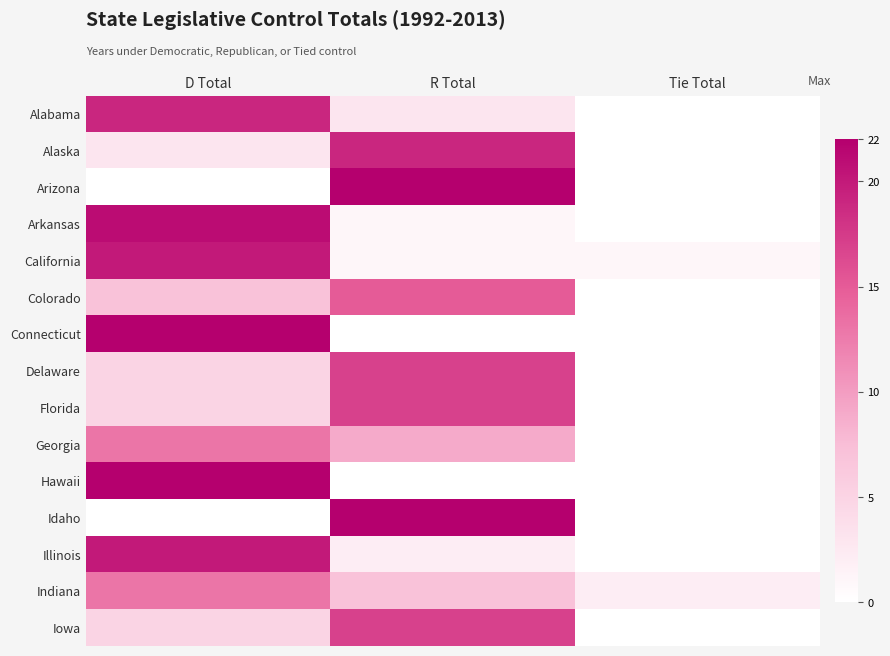

What is the total value across all series at Tie Total?

3